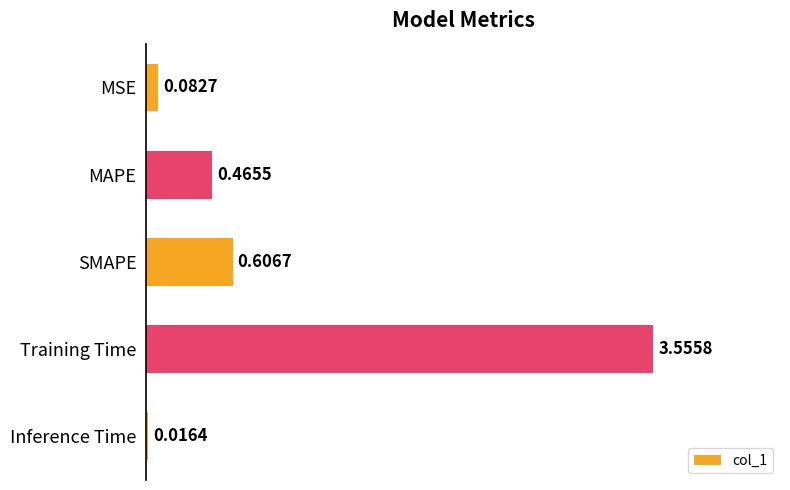

At which label is the value closest to 1?

SMAPE